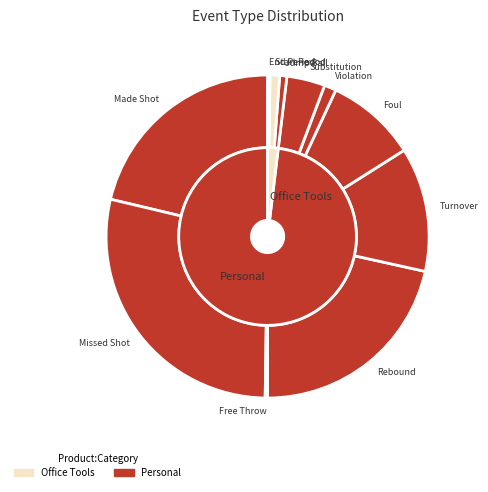

To the nearest percent, what percentage of the pie is 5?

12%